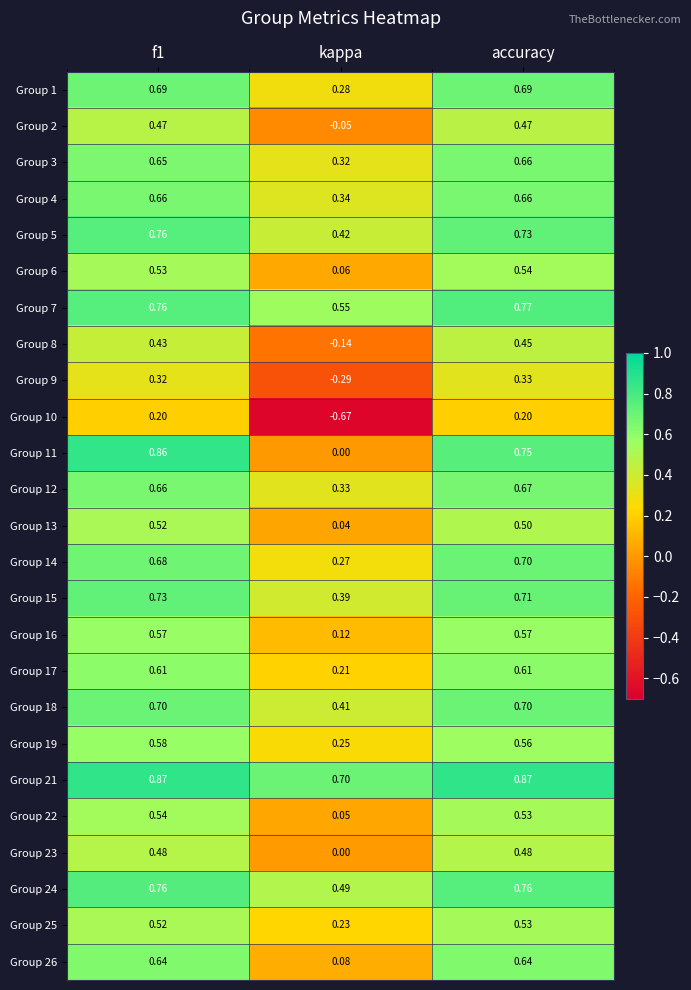

Between f1 and accuracy, which series saw the biggest shift?

Group 11